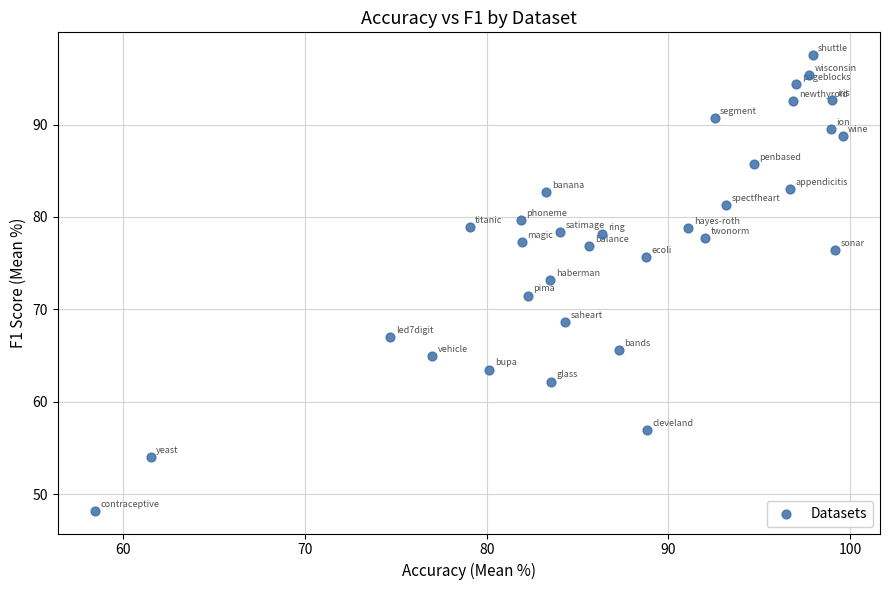

What is the range of Y values (max minus min)?

49.3